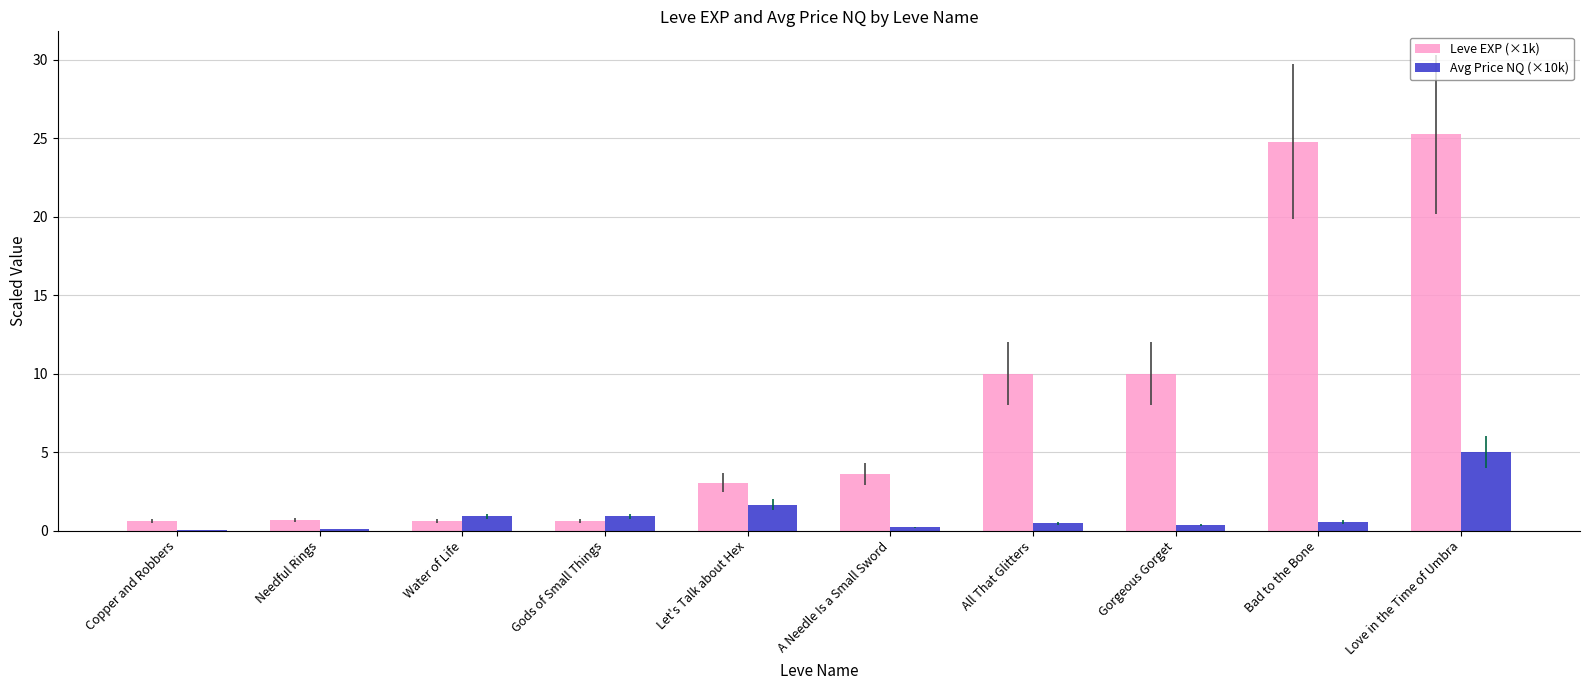

Which series has the largest range (max minus min)?

Leve EXP (×1k)